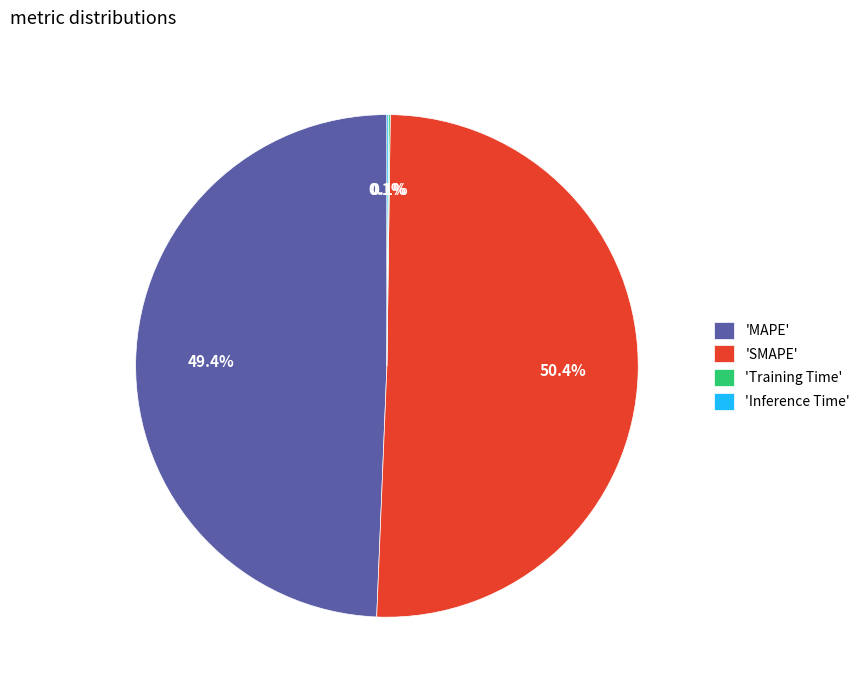

Which slice represents more than half of the pie?

'SMAPE'